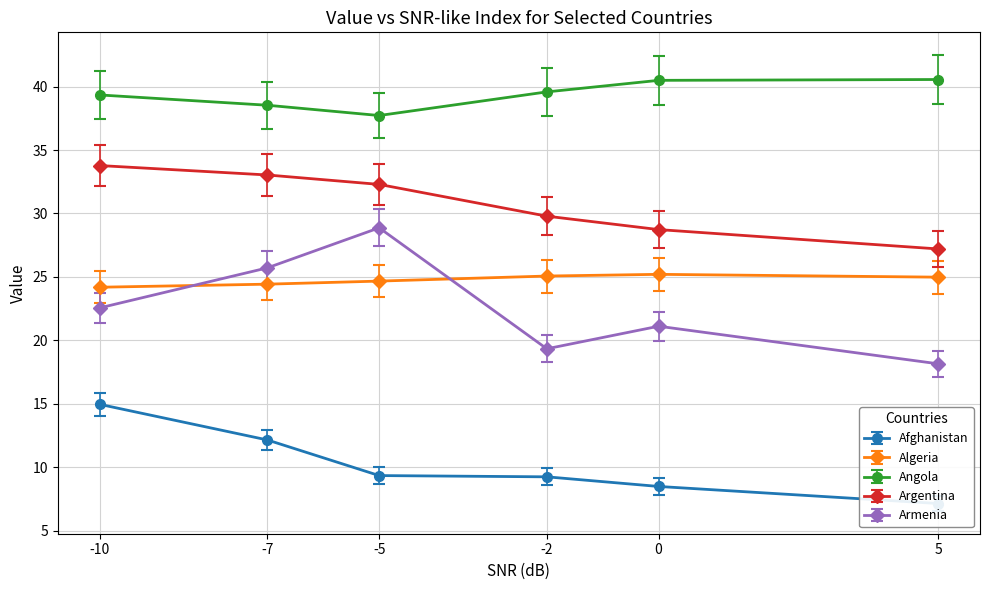

What is the value of the Armenia point at the 2nd from the left?

25.7